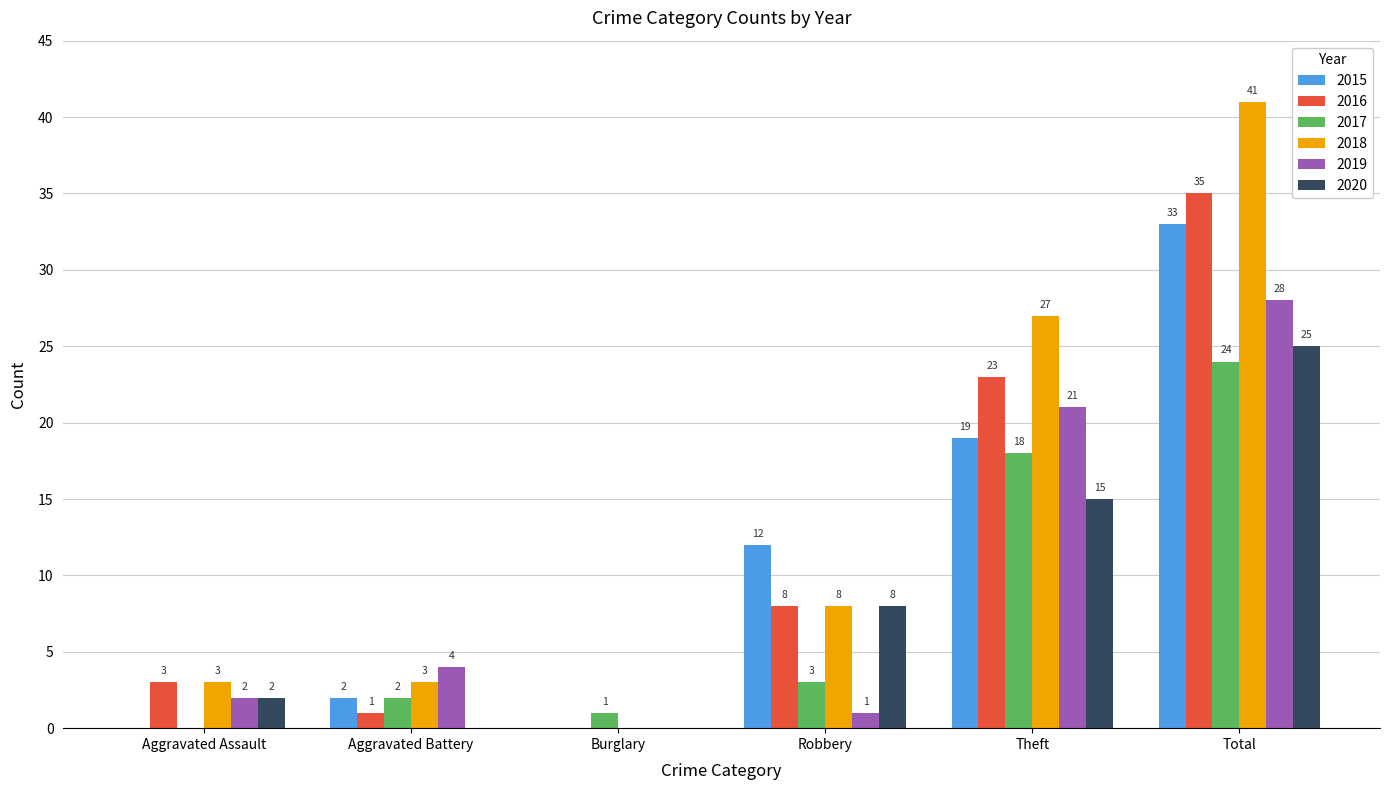

At which category is the sum across all series the highest?

Total